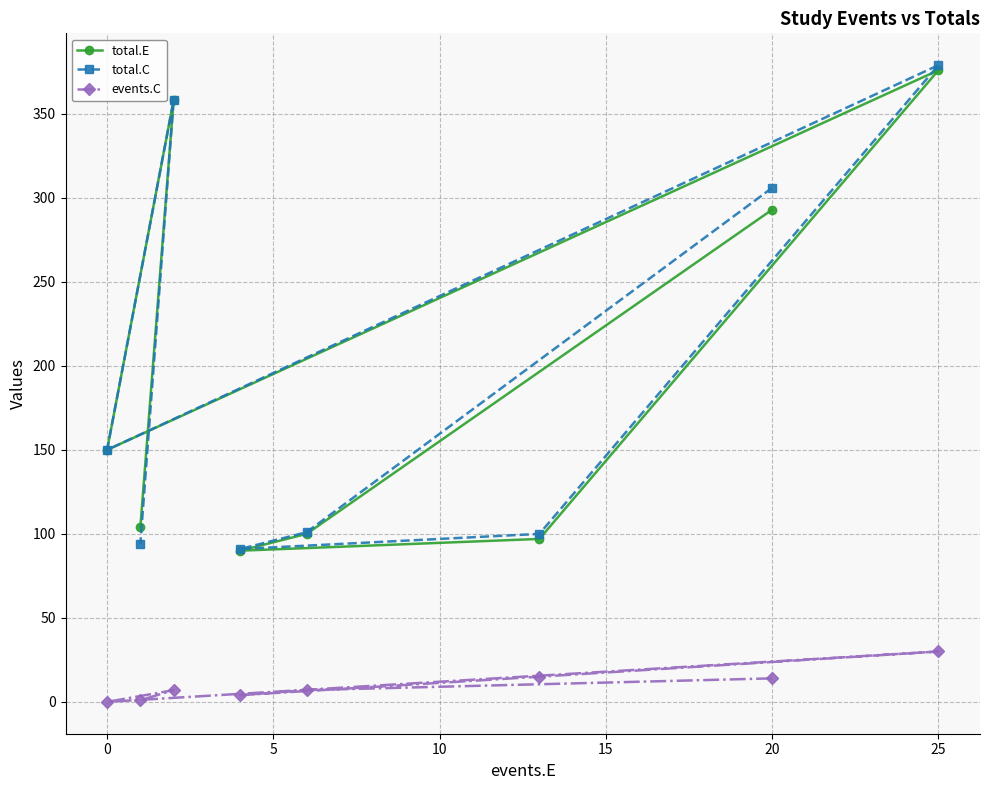

What is the average value of the total.C series?

197